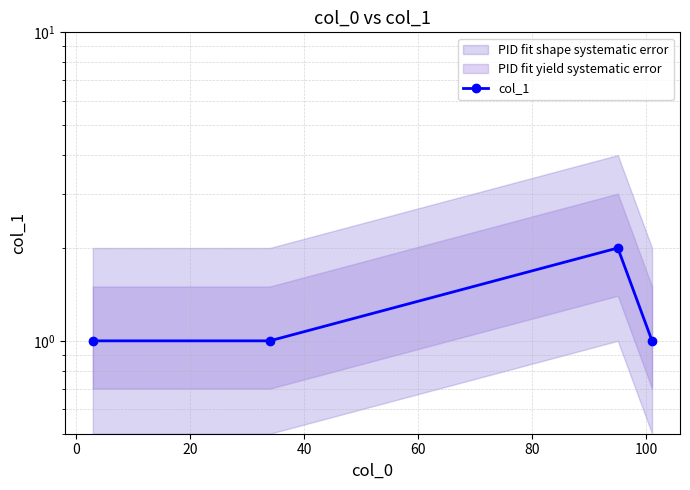

Reading left to right, list all the values displayed in this chart.

1	1	2	1